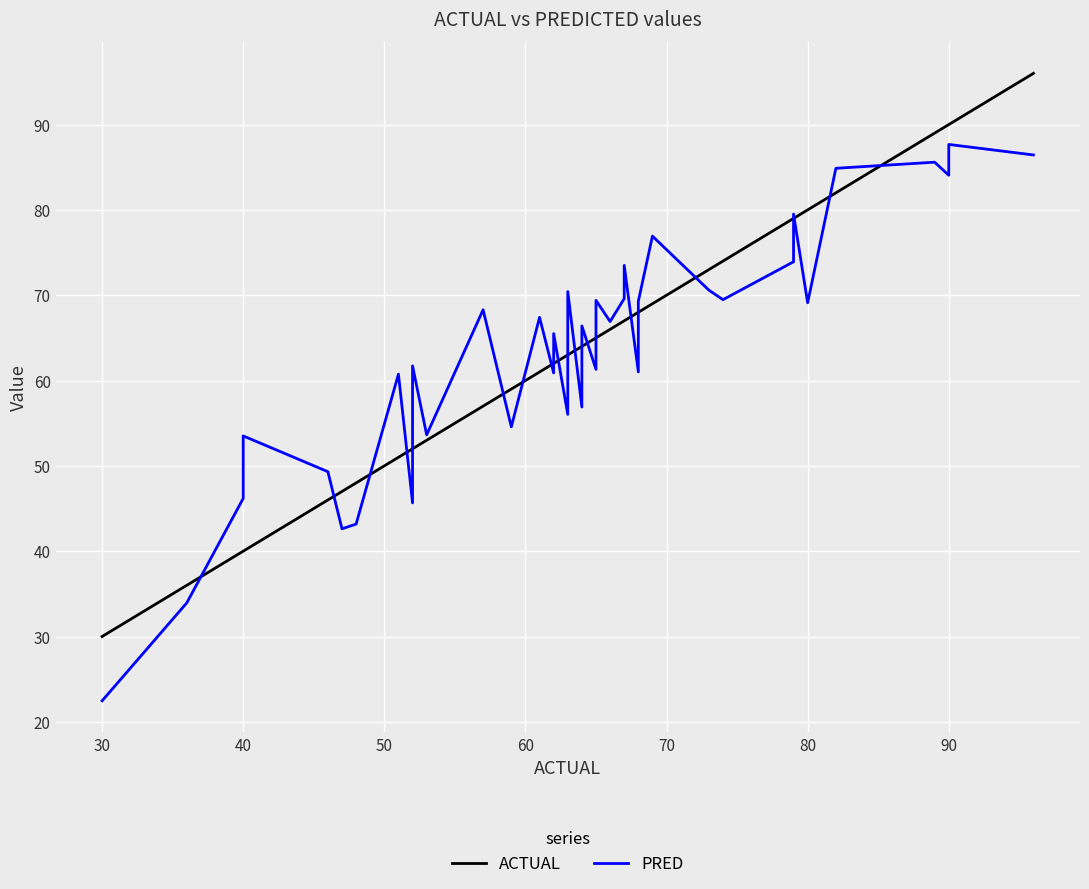

True or false: ACTUAL has a value of 112.0 at 20.

False